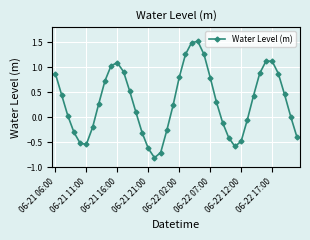

How many interior local valleys (lower than both neighbors) does the data have?

3